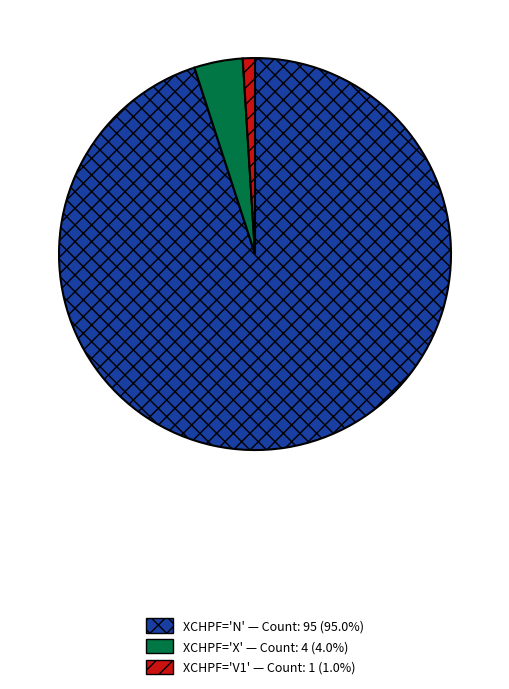

Is there any slice that represents more than half of the pie?

Yes